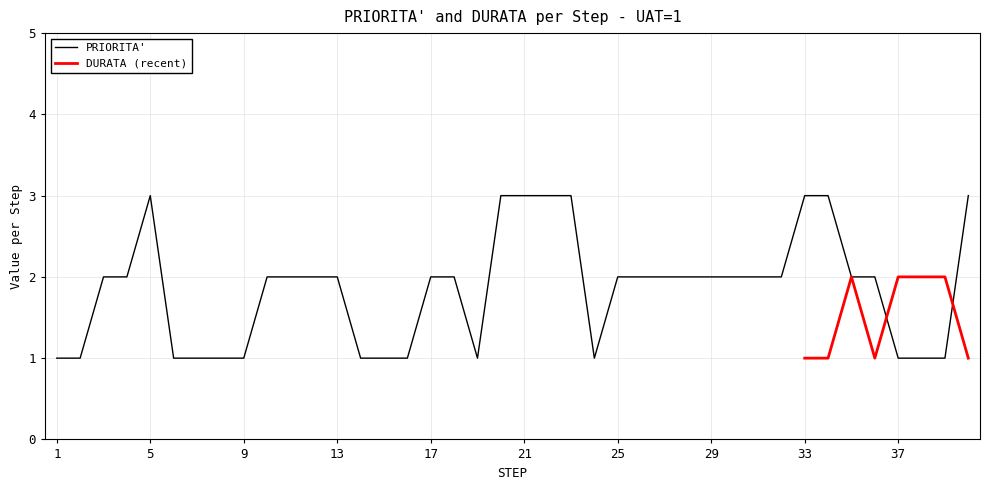

What is the value of the 38th point from the left?

1